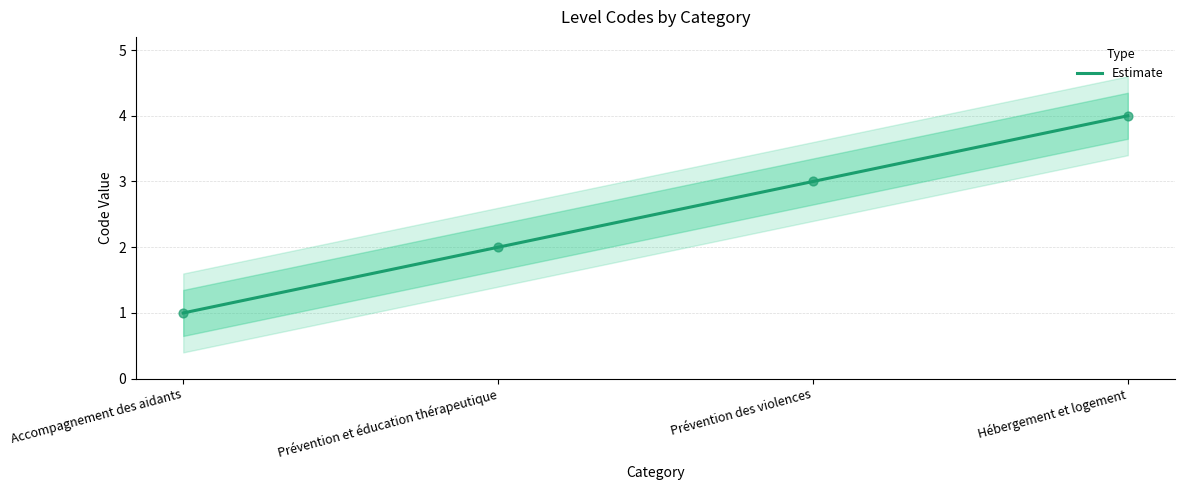

What is the change in value from Accompagnement des aidants to Hébergement et logement?

+3